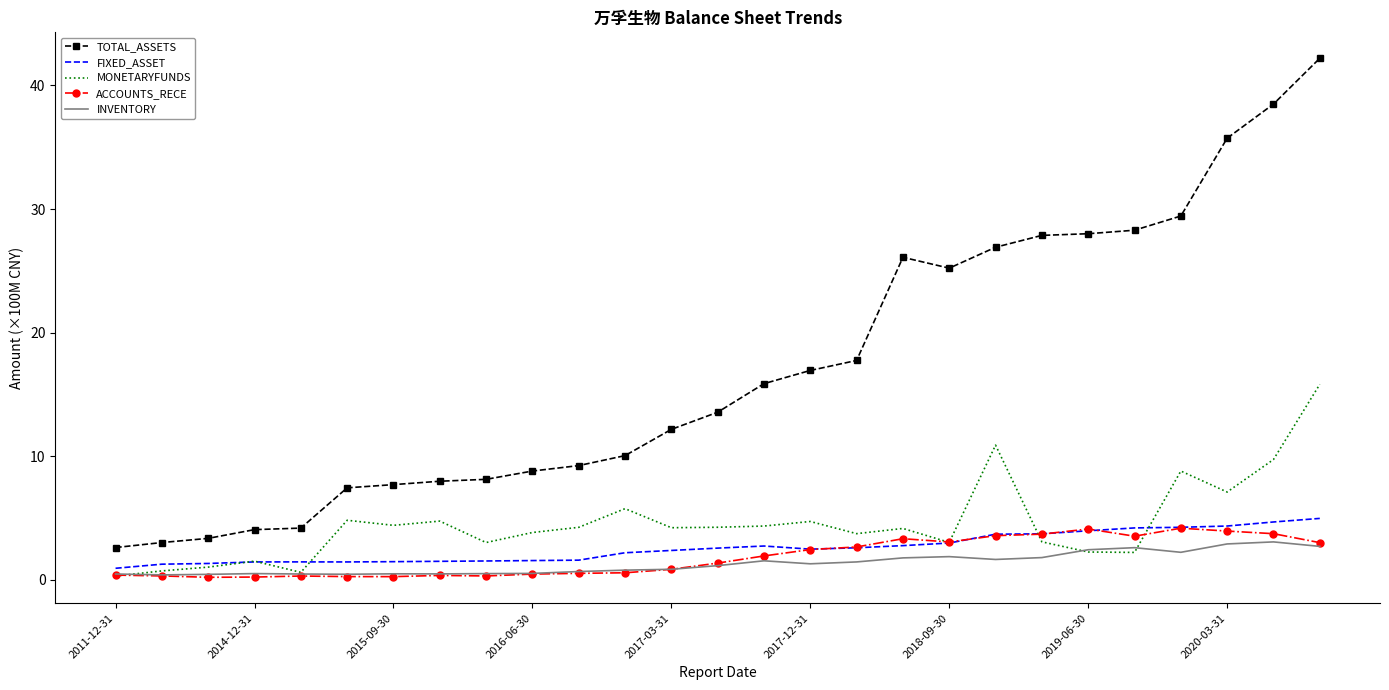

Which series has the widest spread of values?

TOTAL_ASSETS